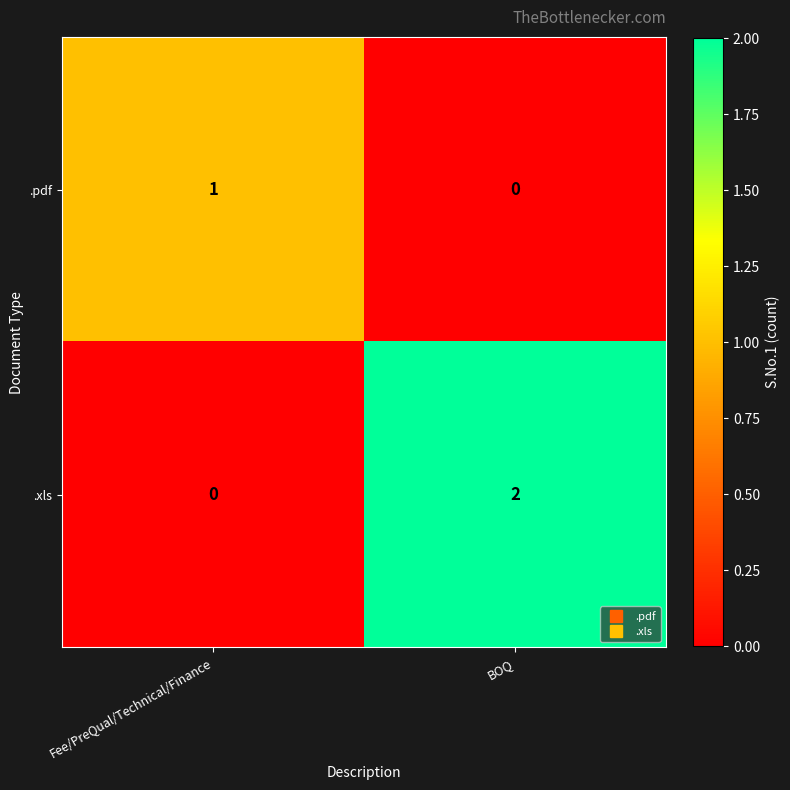

At which label is .xls closest to 1?

Fee/PreQual/Technical/Finance